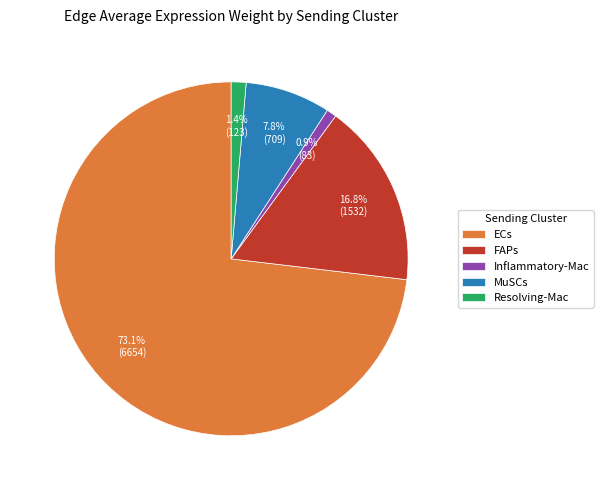

How many slices are in this pie chart?

5